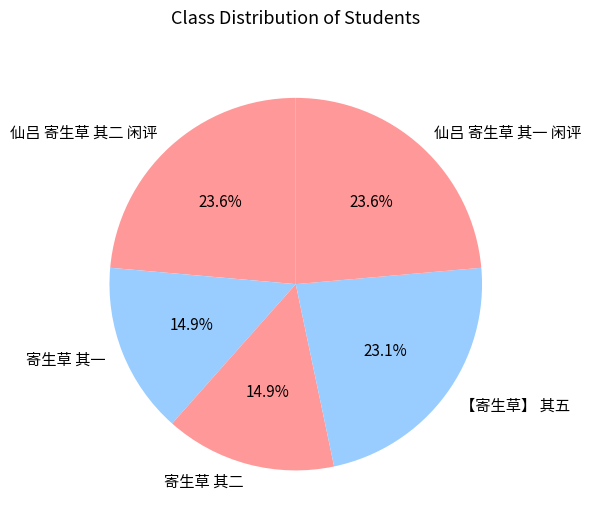

What portion of the pie excludes 寄生草 其一?

85.1%